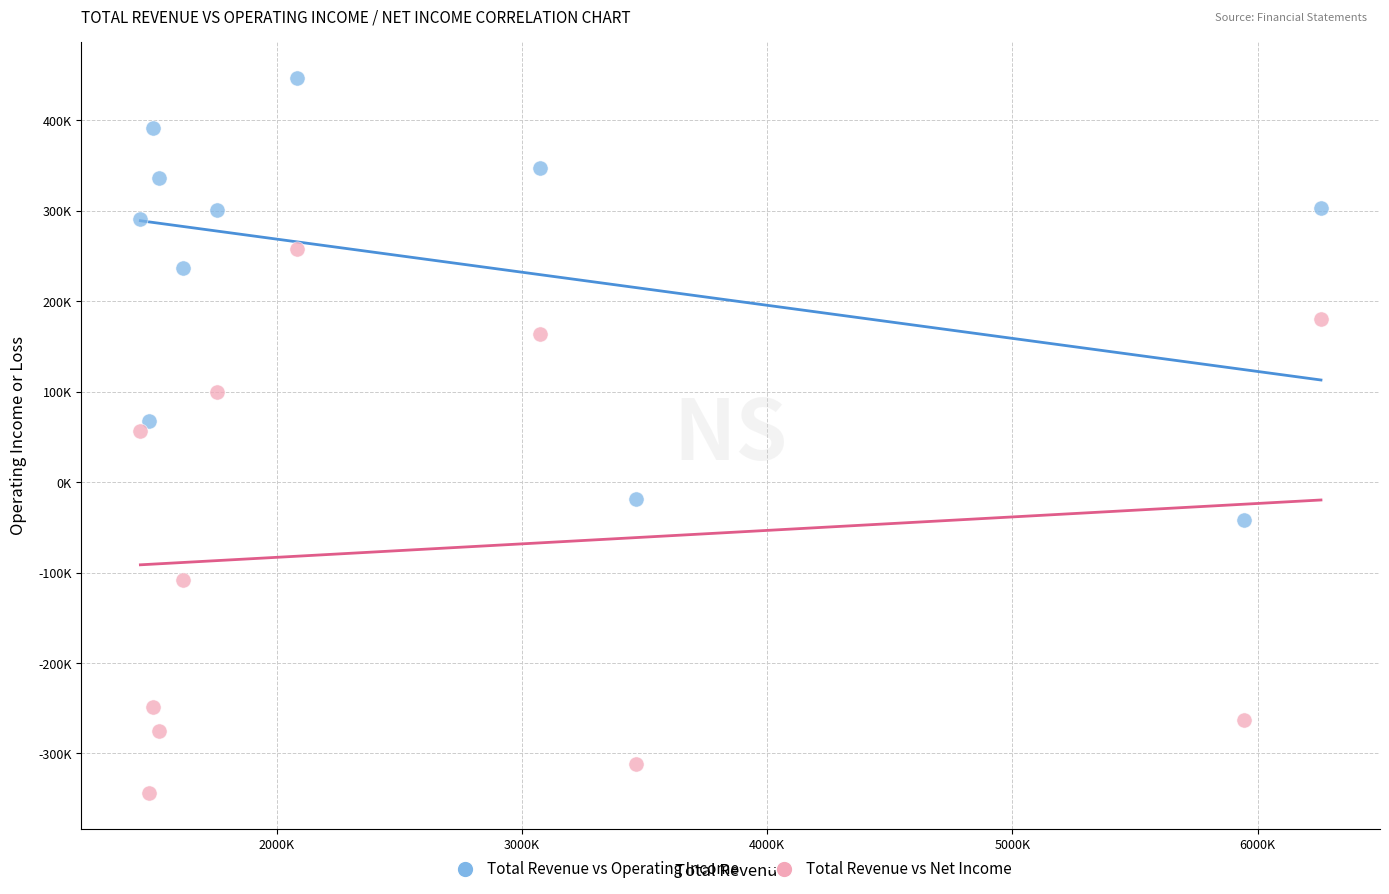

Which series contains the lowest Y value?

Total Revenue vs Net Income